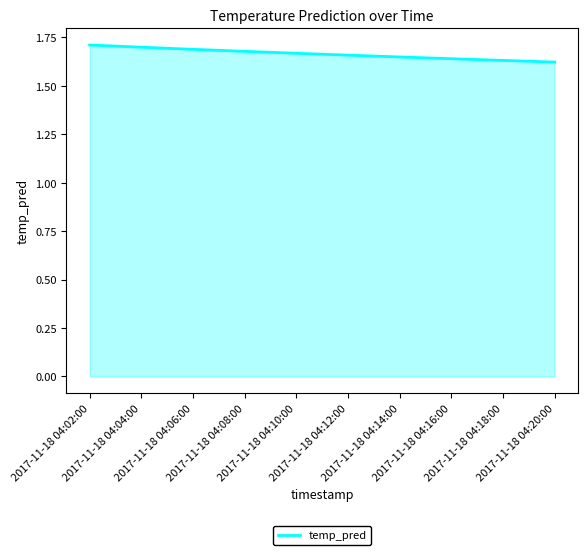

What position from the right is 2017-11-18 04:20:00?

1